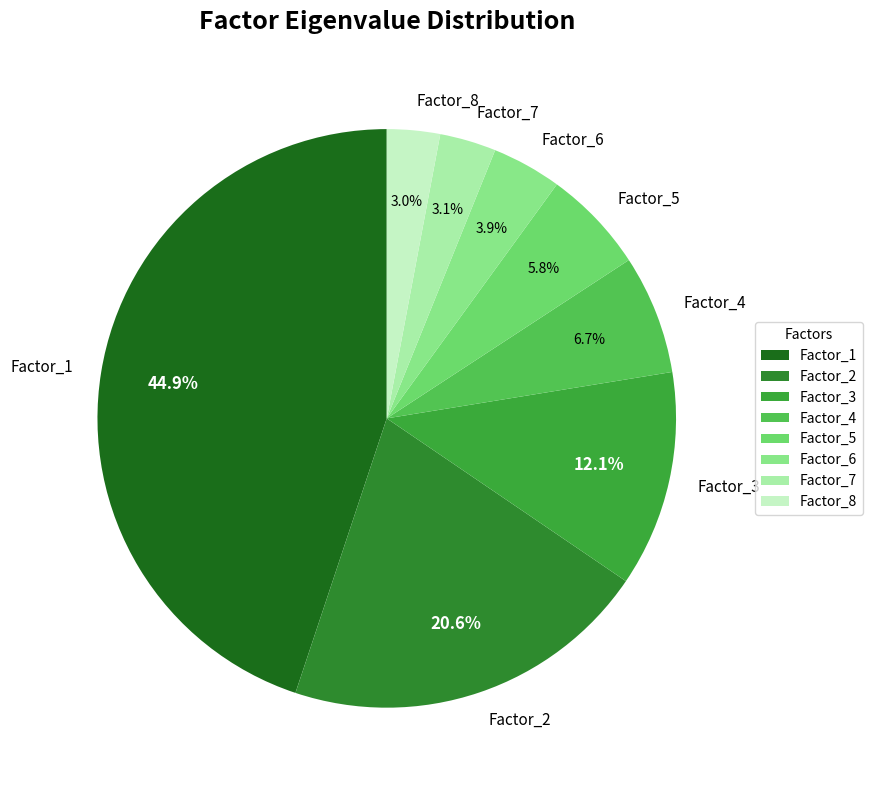

What percentage is the Factor_5 slice, to the nearest percent?

6%